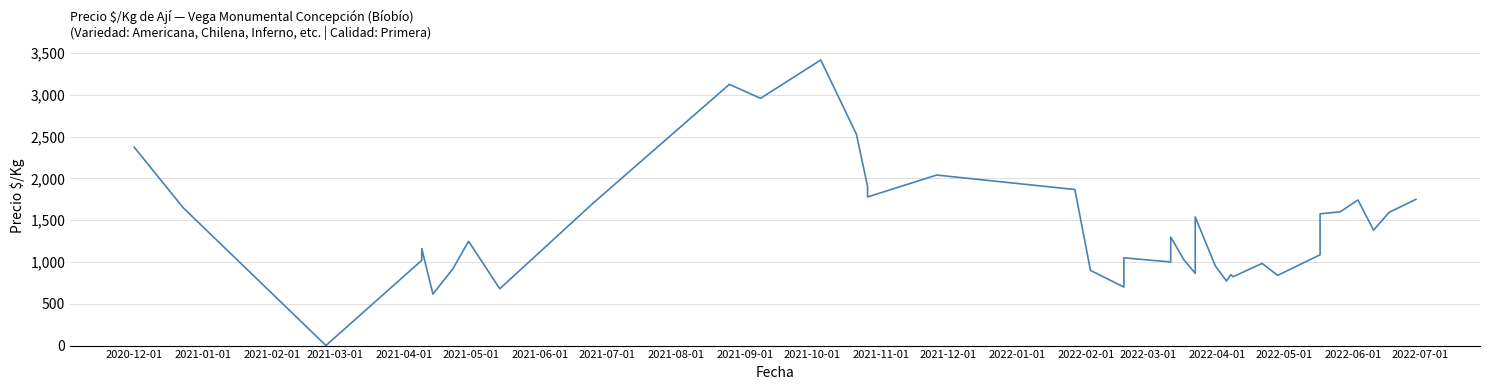

How many data points does each series have?

40